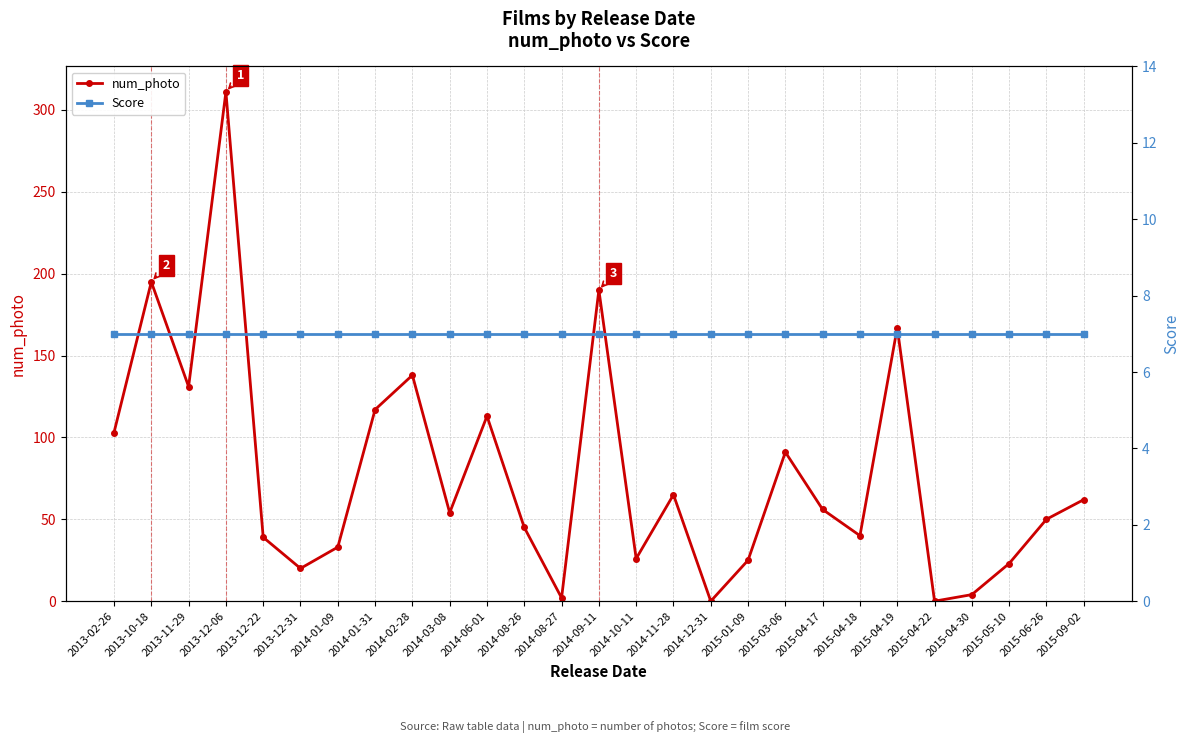

How many intersections are there between num_photo and Score?

6